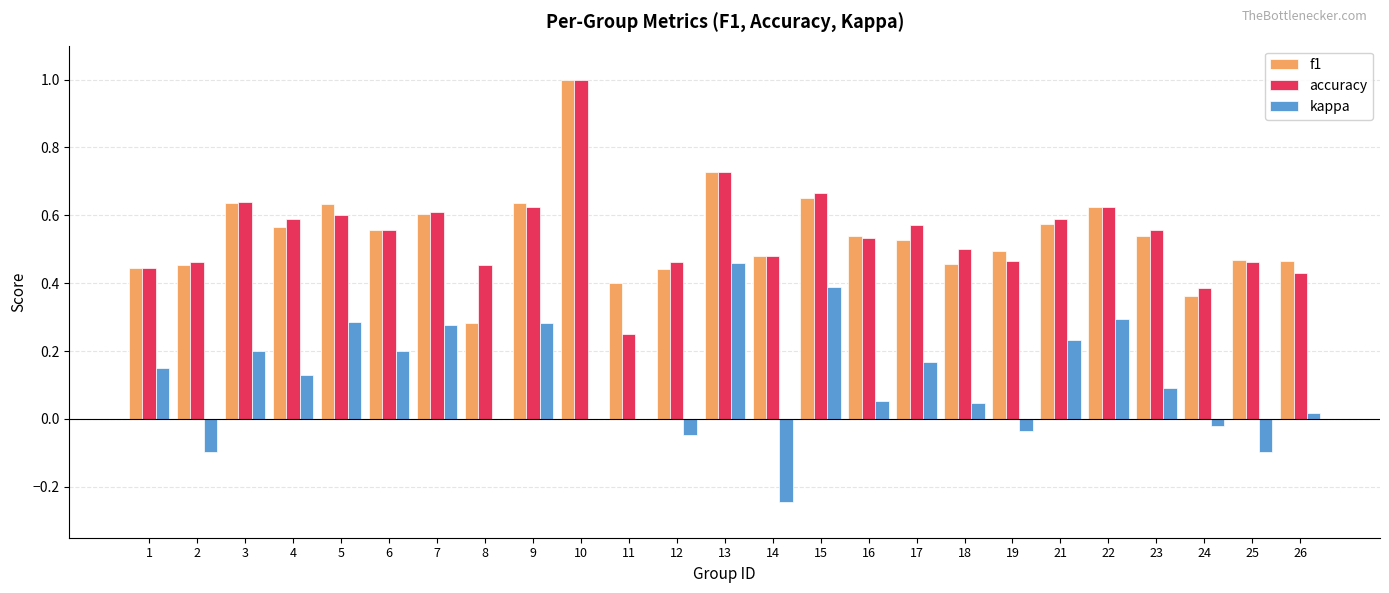

Which label corresponds to the largest value in the chart?

10